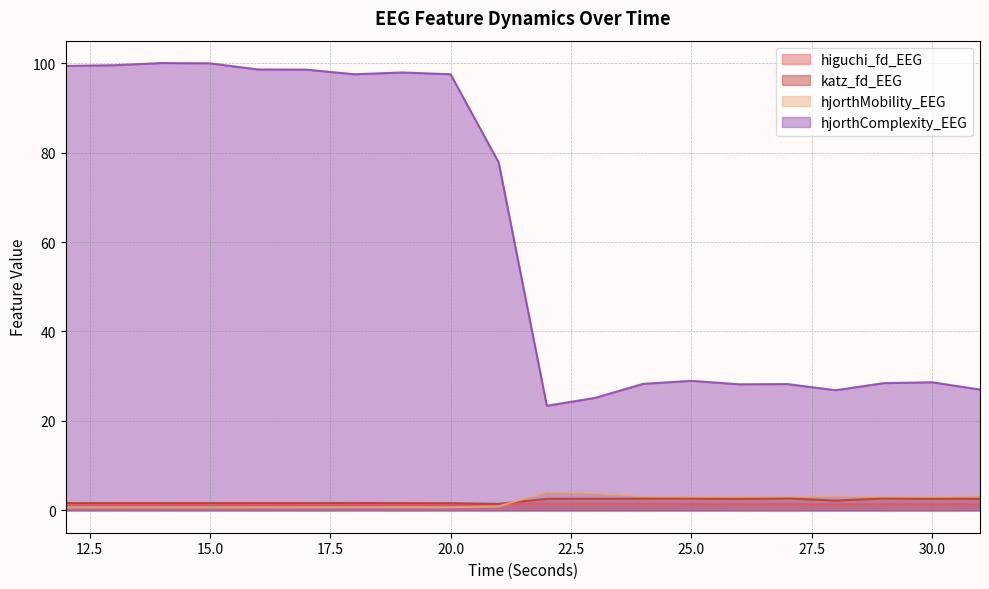

What is the sum of all hjorthMobility_EEG values?

40.4